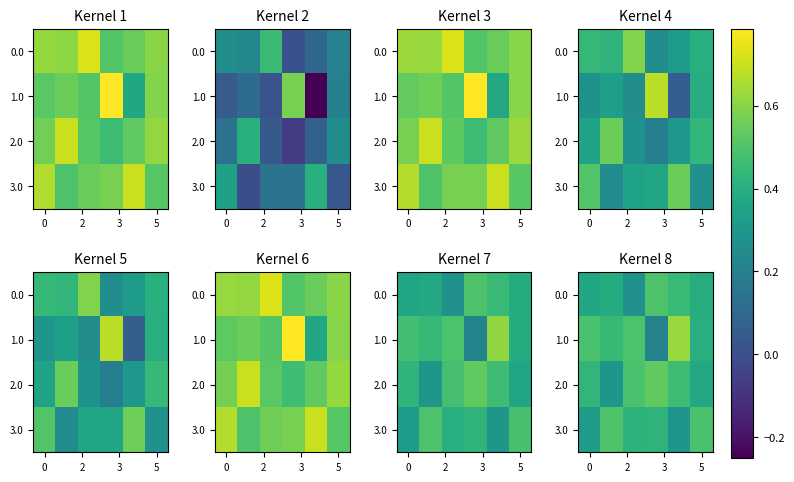

What is the minimum value for 0.0?

0.3